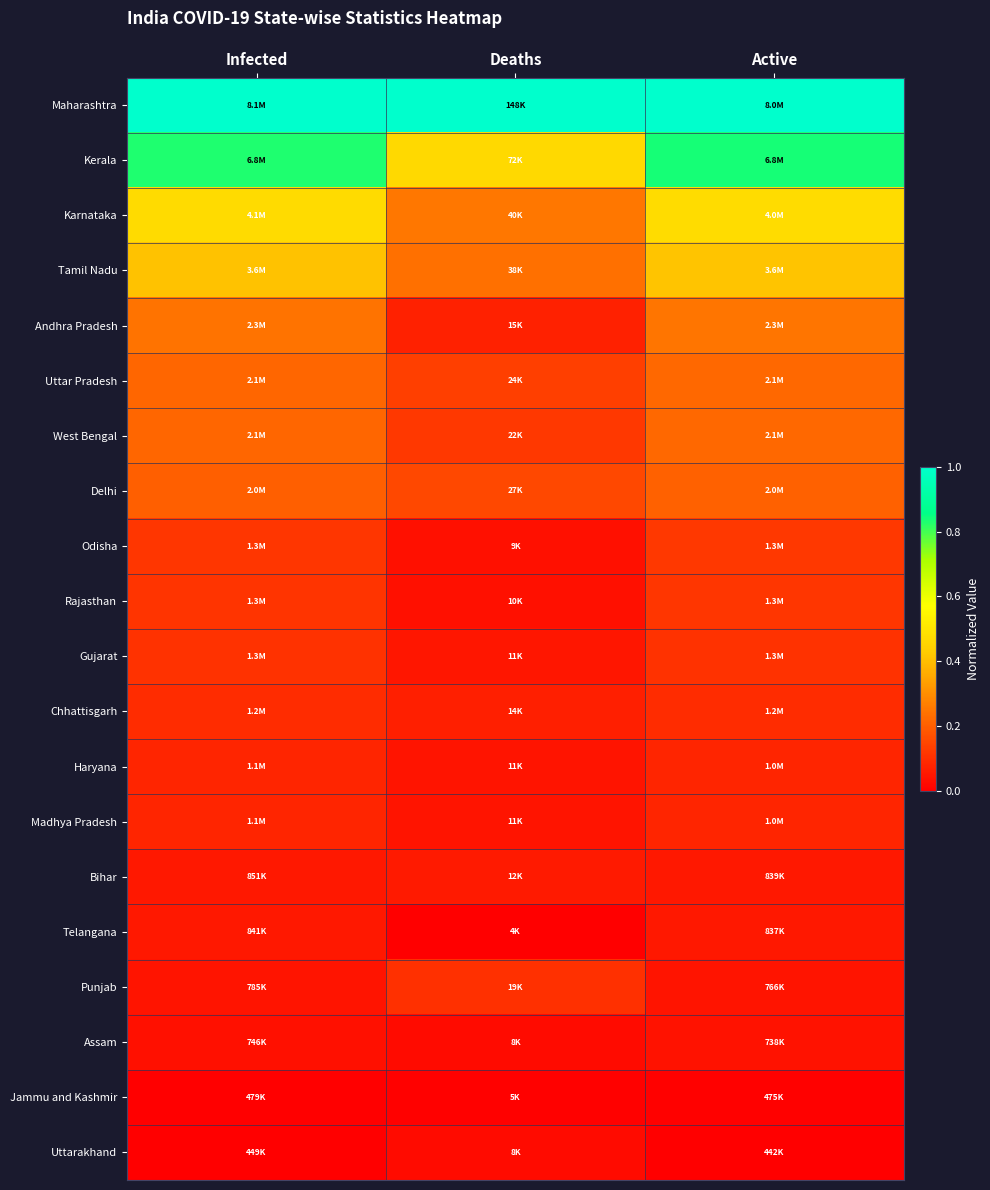

Which category has the highest value across all series?

Infected